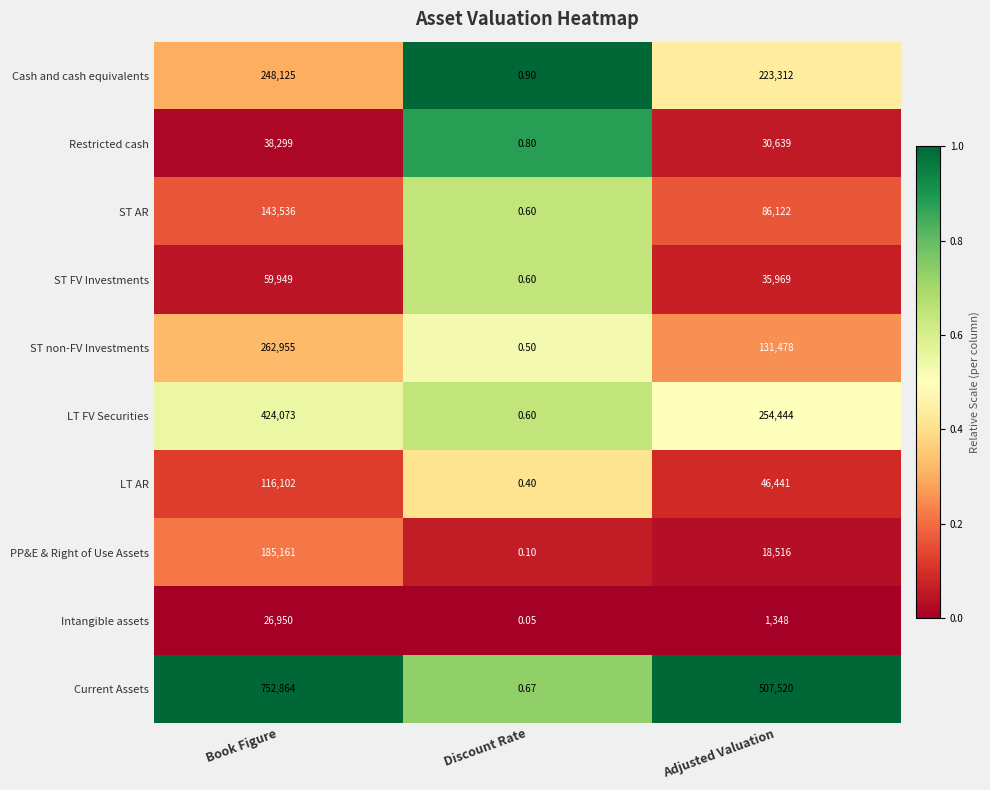

At which label is Current Assets closest to 376432?

Adjusted Valuation